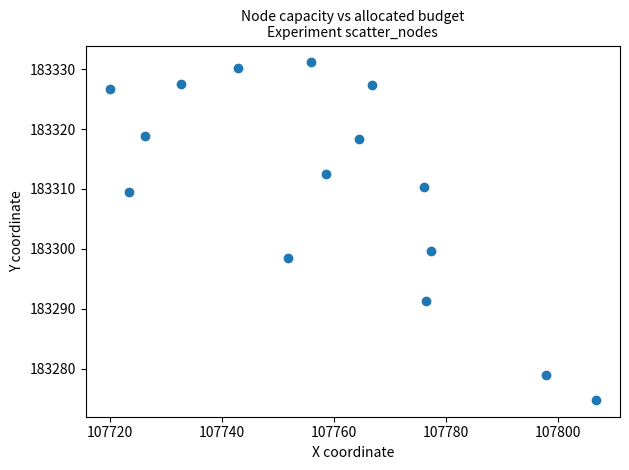

What is the range of Y values (max minus min)?

56.3